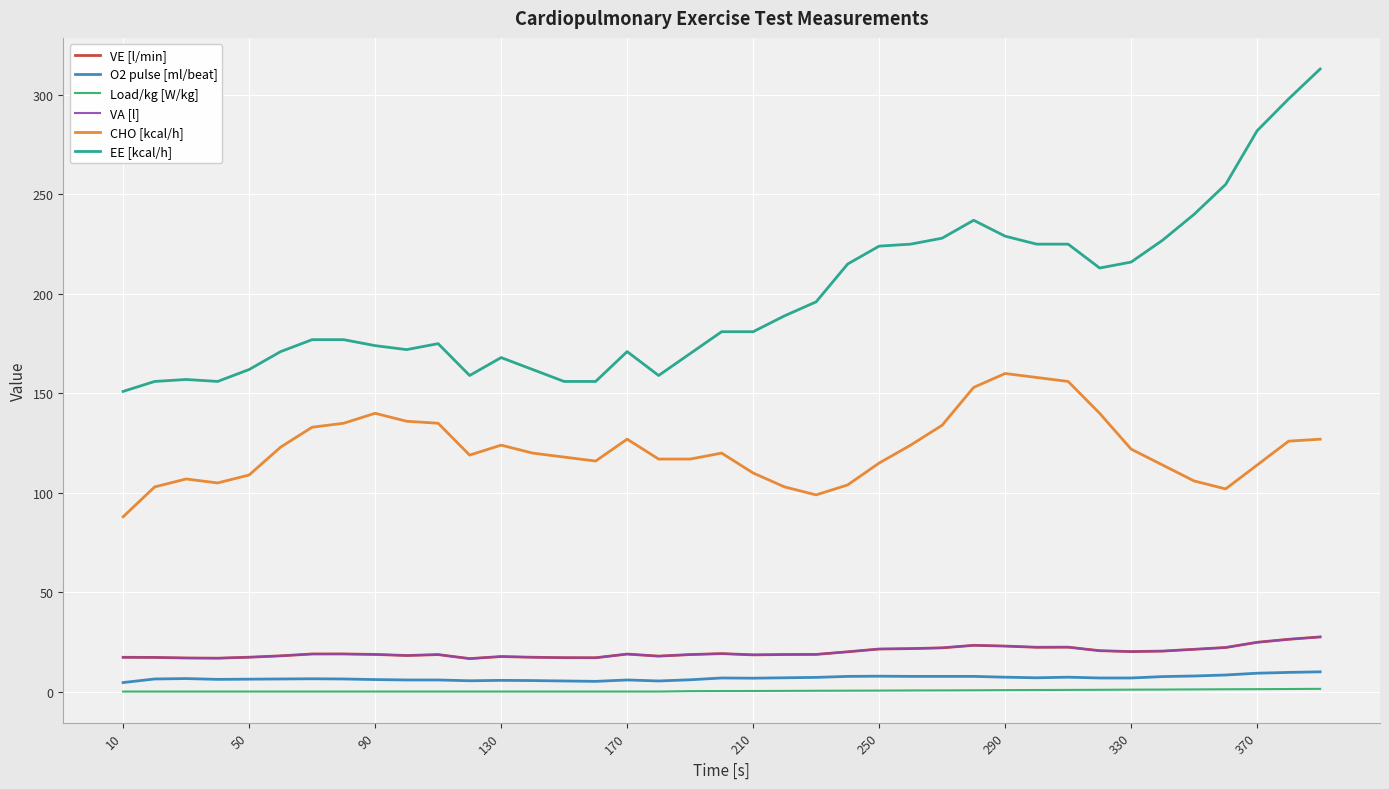

What is the minimum value shown in the chart?

0.2